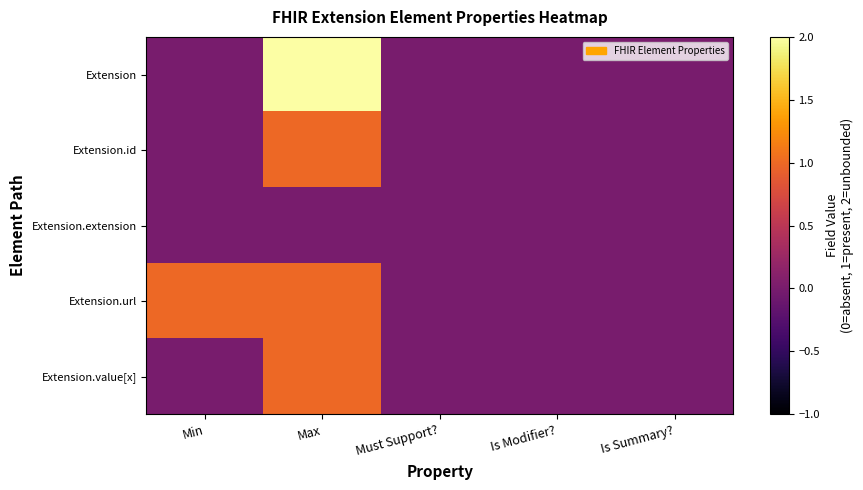

What is the maximum value for Extension?

2